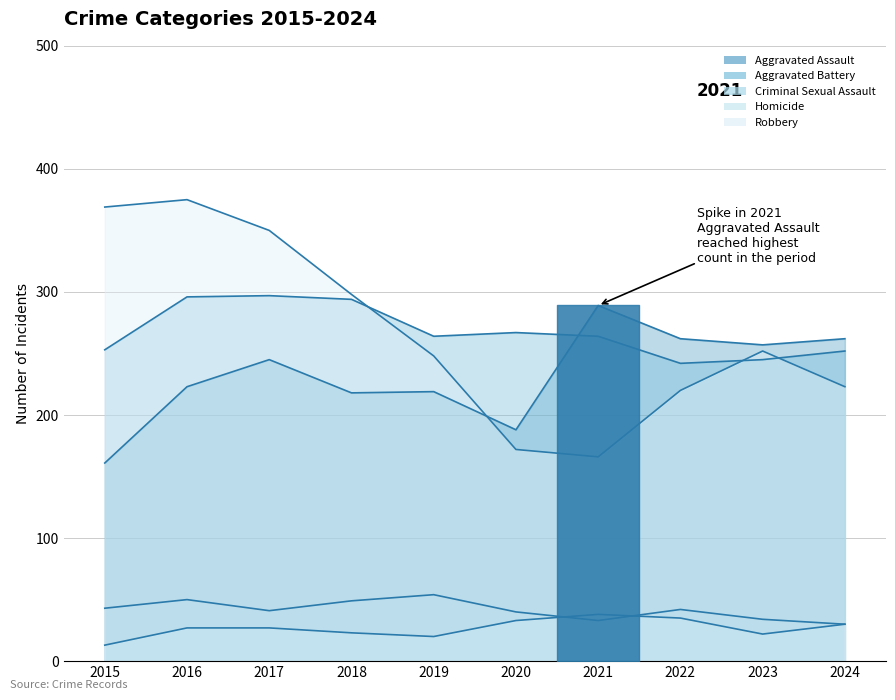

What is the value of the Aggravated Battery point at the 8th from the left?

242